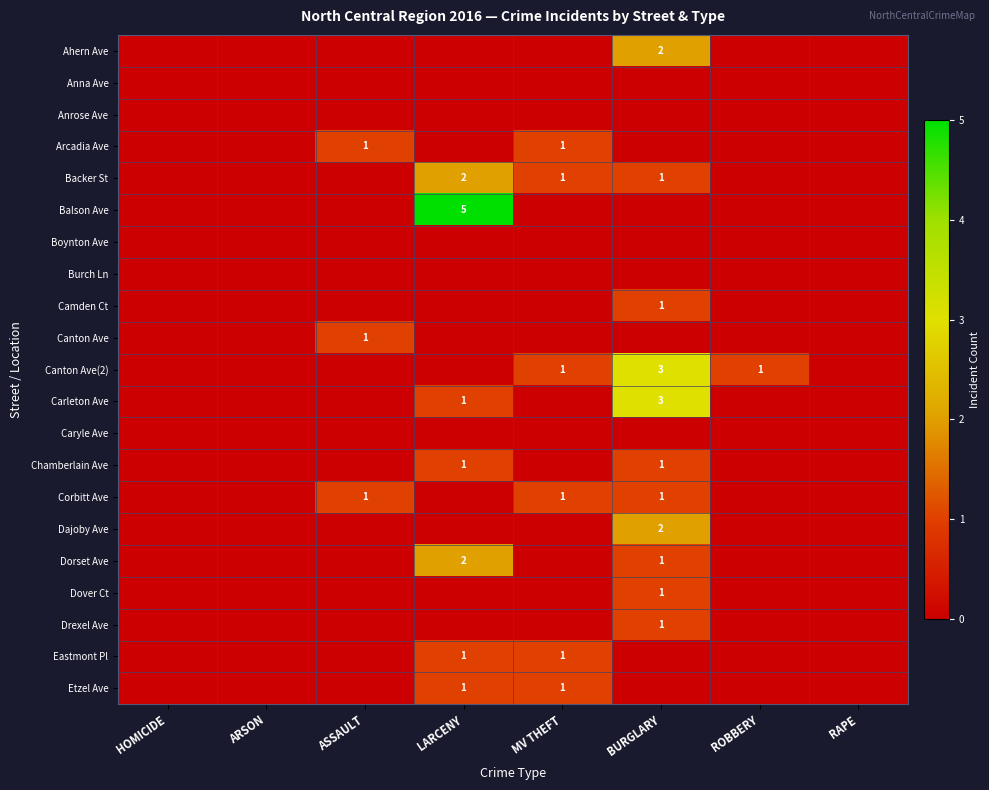

True or false: Carleton Ave has a value of 2 at LARCENY.

False